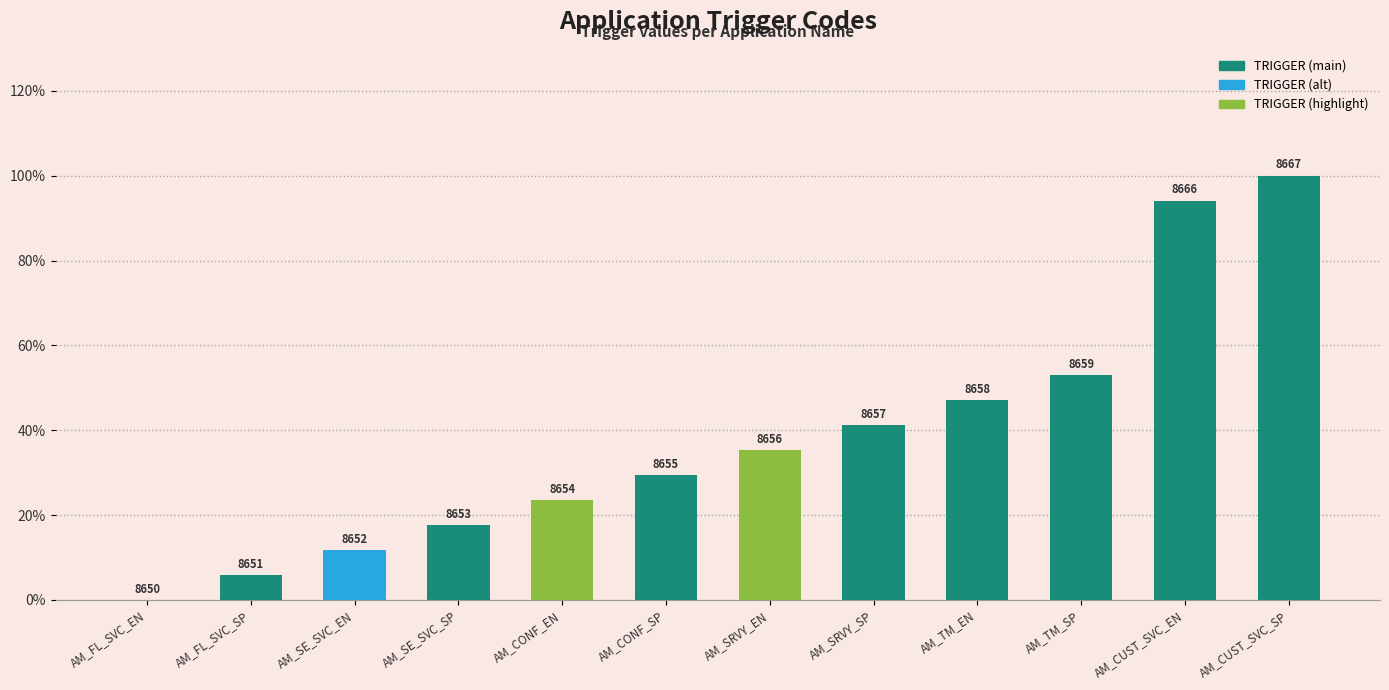

Are the bars horizontal?

No